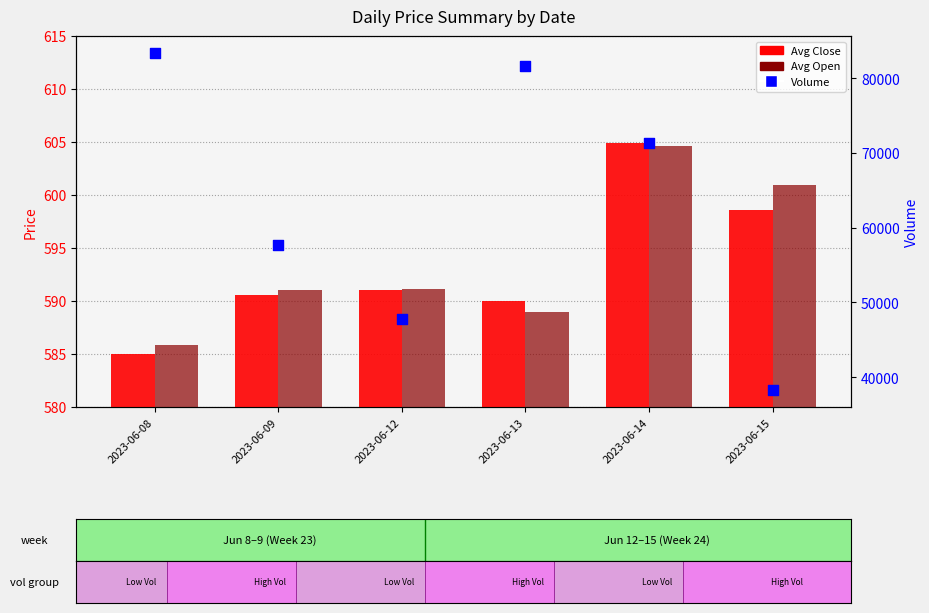

At which category is the sum across all series the highest?

2023-06-08